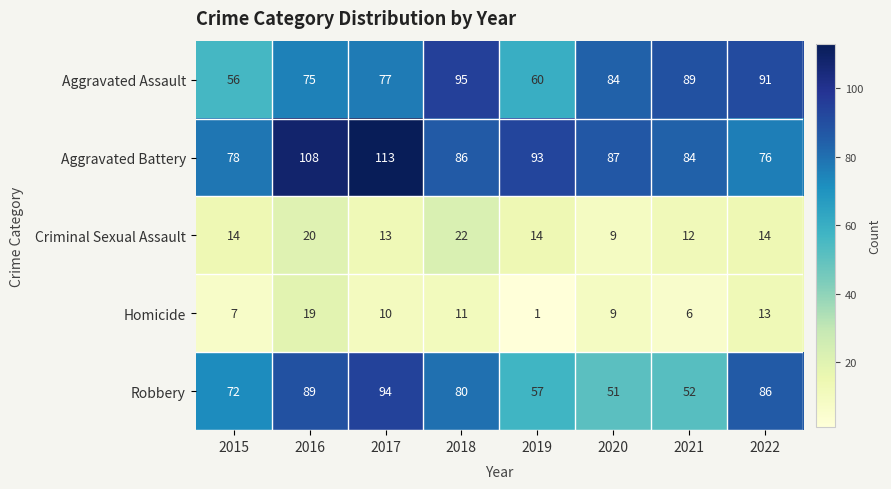

At which label is Robbery closest to 72?

2015